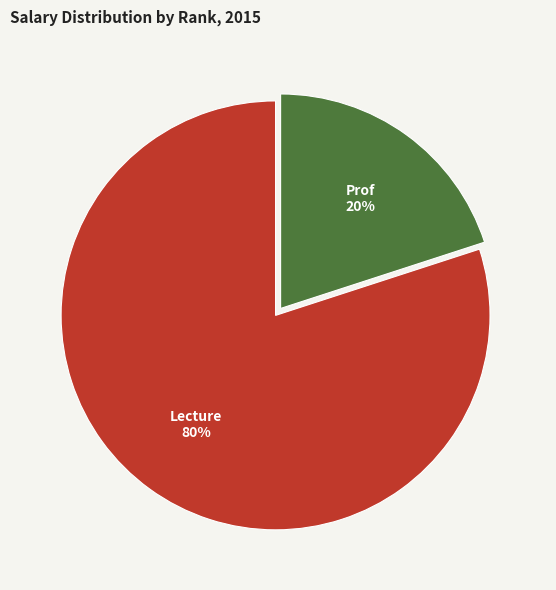

To the nearest percent, what is the average slice percentage?

50%